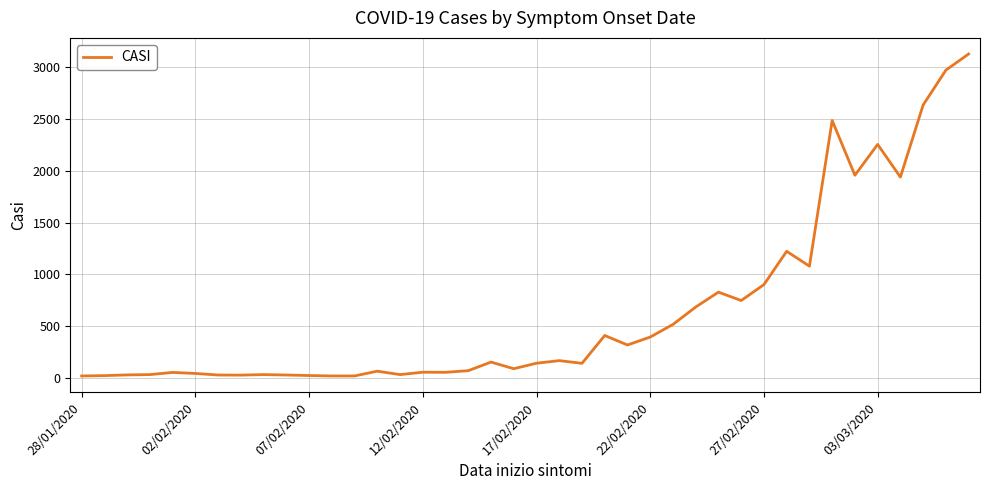

Is it true that the value at 03/03/2020 is 2255?

True